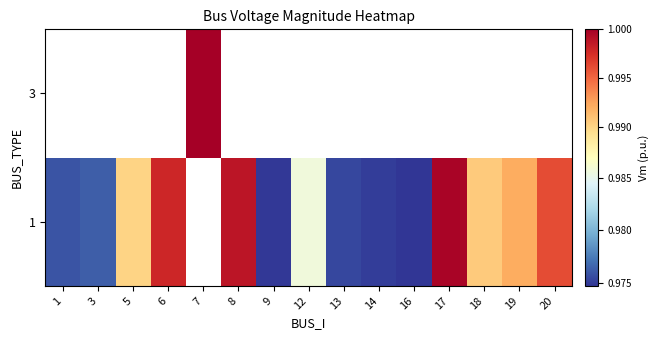

What is the maximum value shown in the chart?

1.0